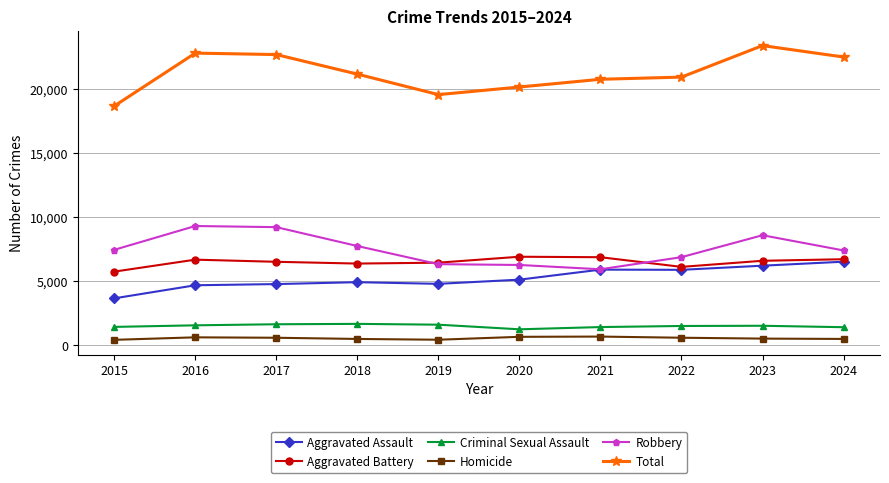

Is it true that Robbery equals 6322 at 2019?

True